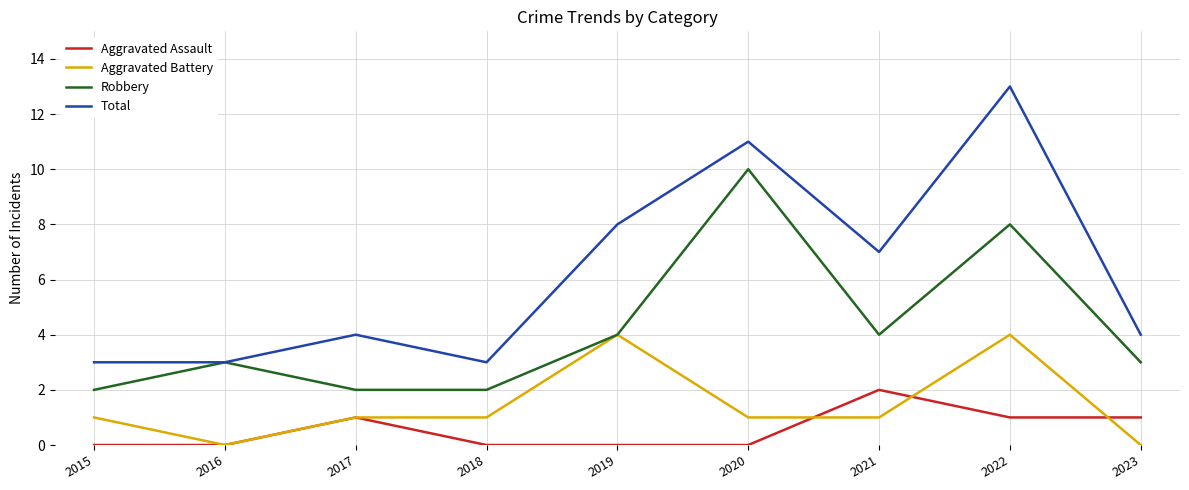

Between 2018 and 2022, which series saw the biggest shift?

Total